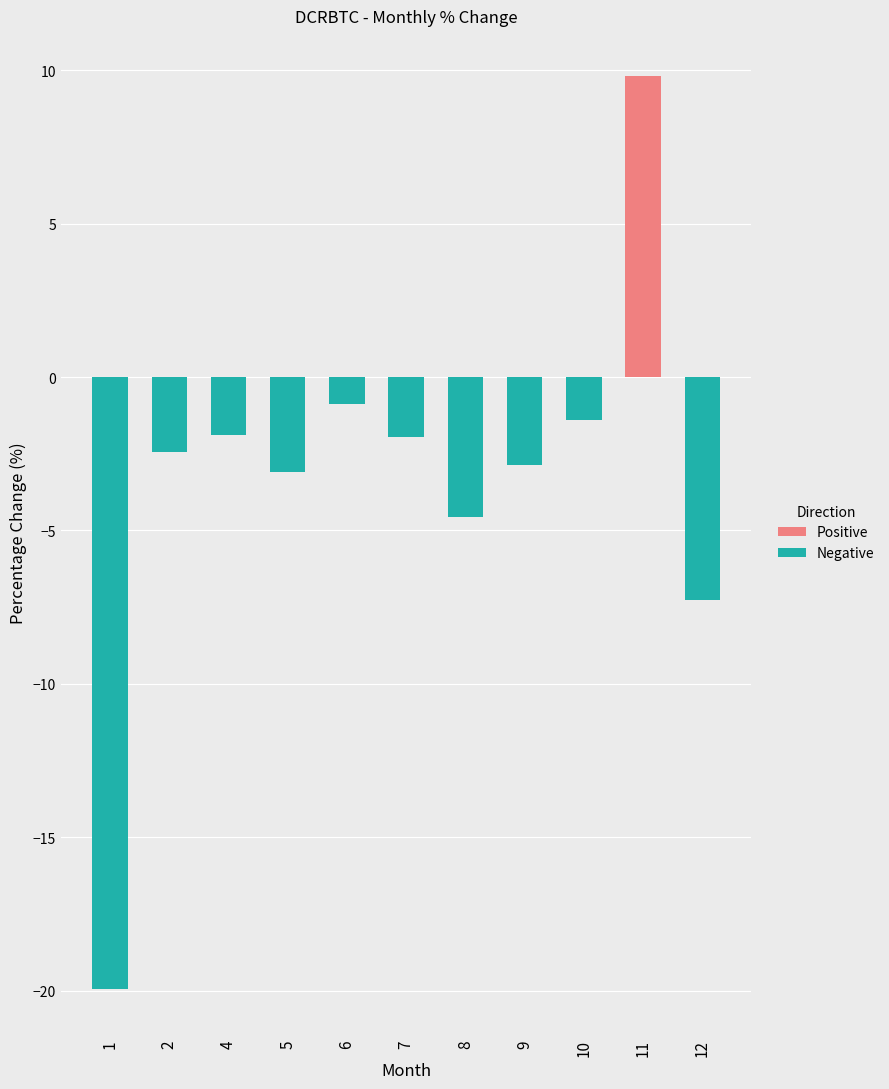

What is the smallest value displayed?

-19.9